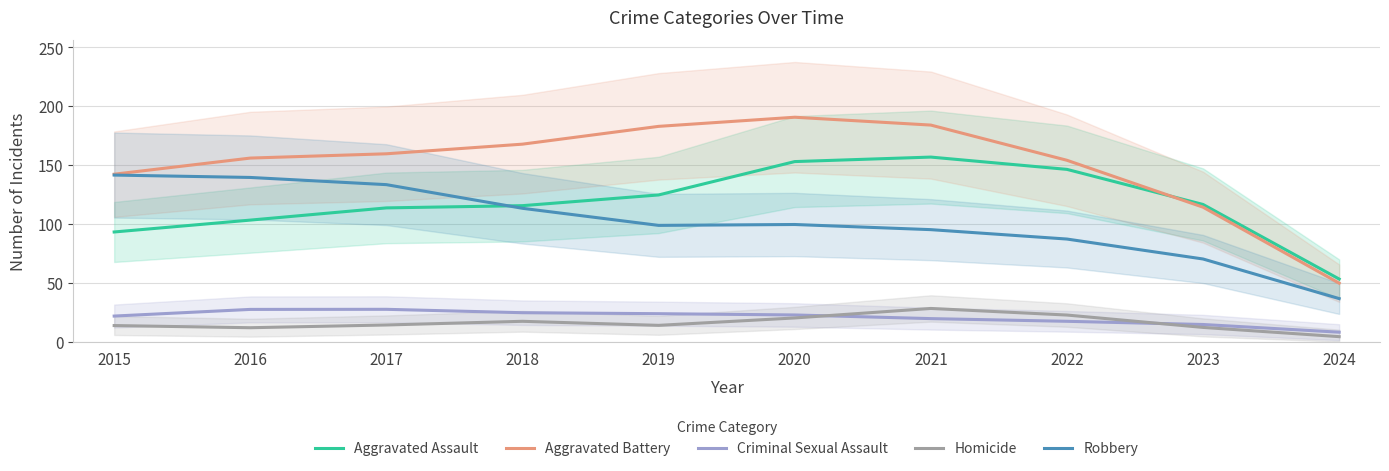

What are all the series names shown in the legend?

Aggravated Assault, Aggravated Battery, Criminal Sexual Assault, Homicide, Robbery